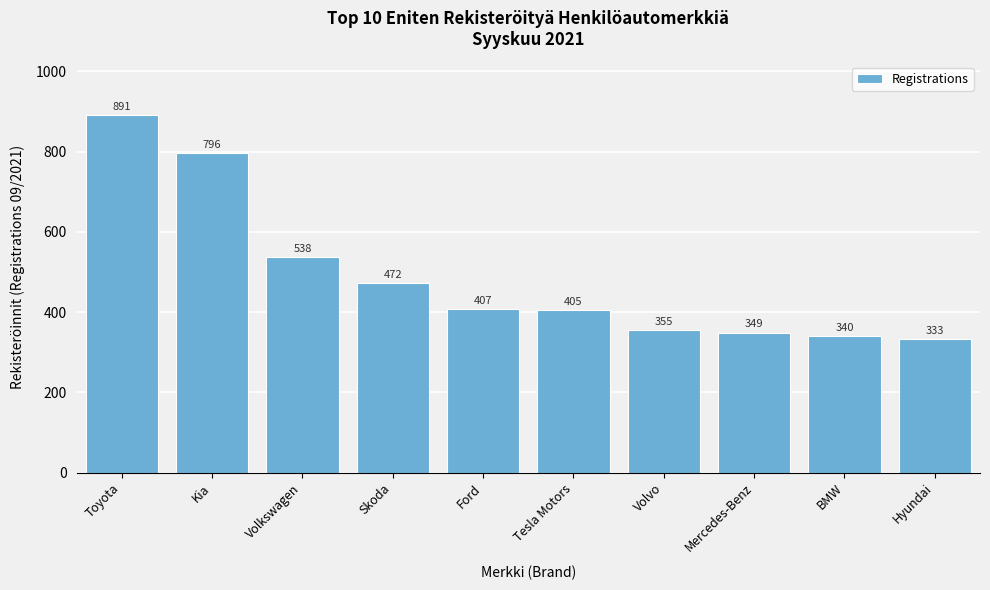

Reading right to left, list all the values displayed in this chart.

Hyundai=333	BMW=340	Mercedes-Benz=349	Volvo=355	Tesla Motors=405	Ford=407	Skoda=472	Volkswagen=538	Kia=796	Toyota=891